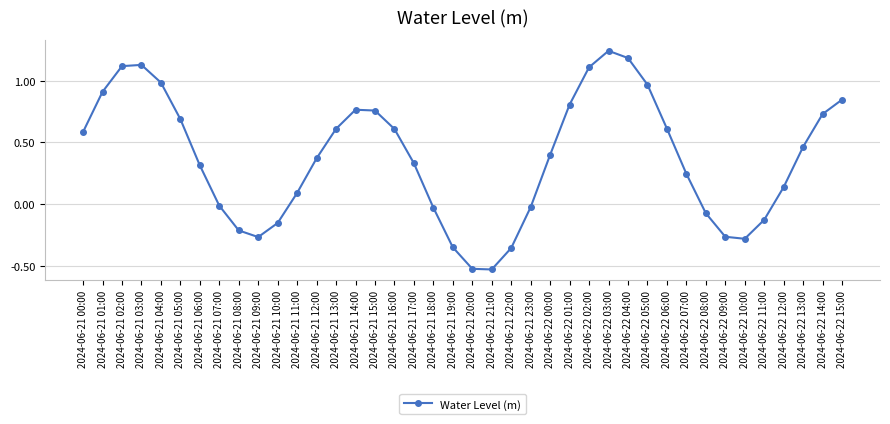

Count the number of data series in this chart.

1